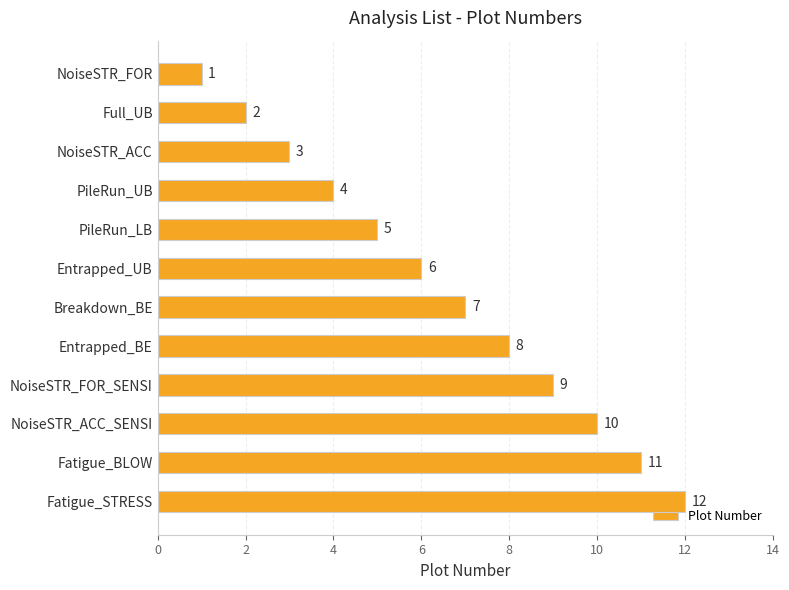

What is the change in value from NoiseSTR_FOR to Breakdown_BE?

+6